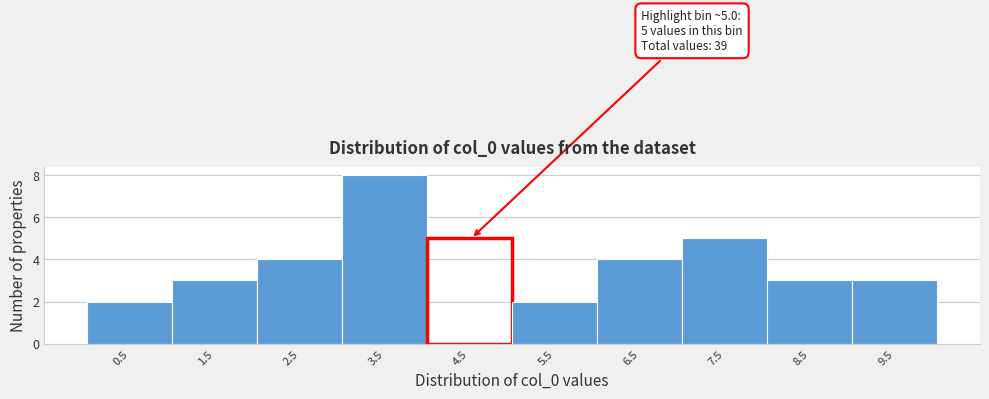

Reading right to left, extract all data points from this chart.

9.5=3	8.5=3	7.5=5	6.5=4	5.5=2	4.5=5	3.5=8	2.5=4	1.5=3	0.5=2